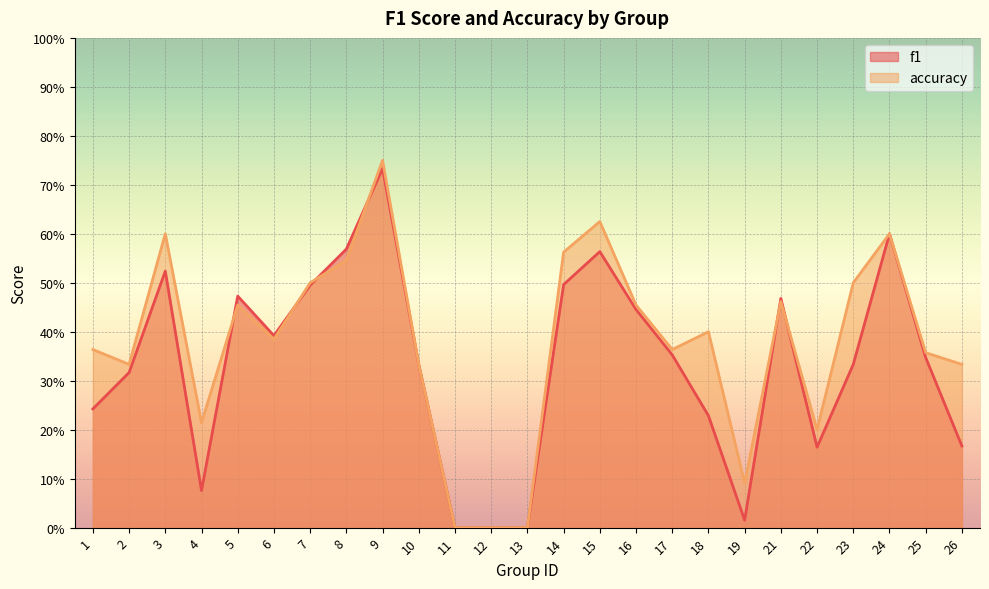

How many interior local peaks does the accuracy series have?

7